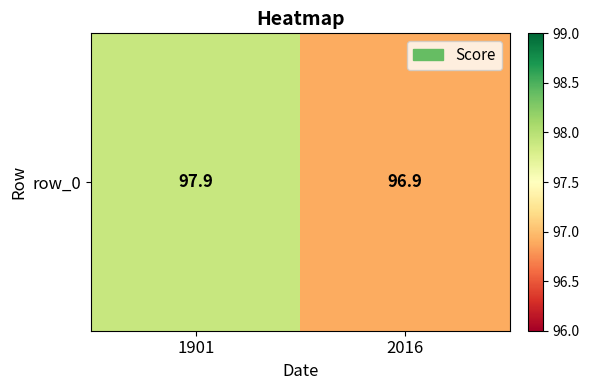

What is the average value?

97.4